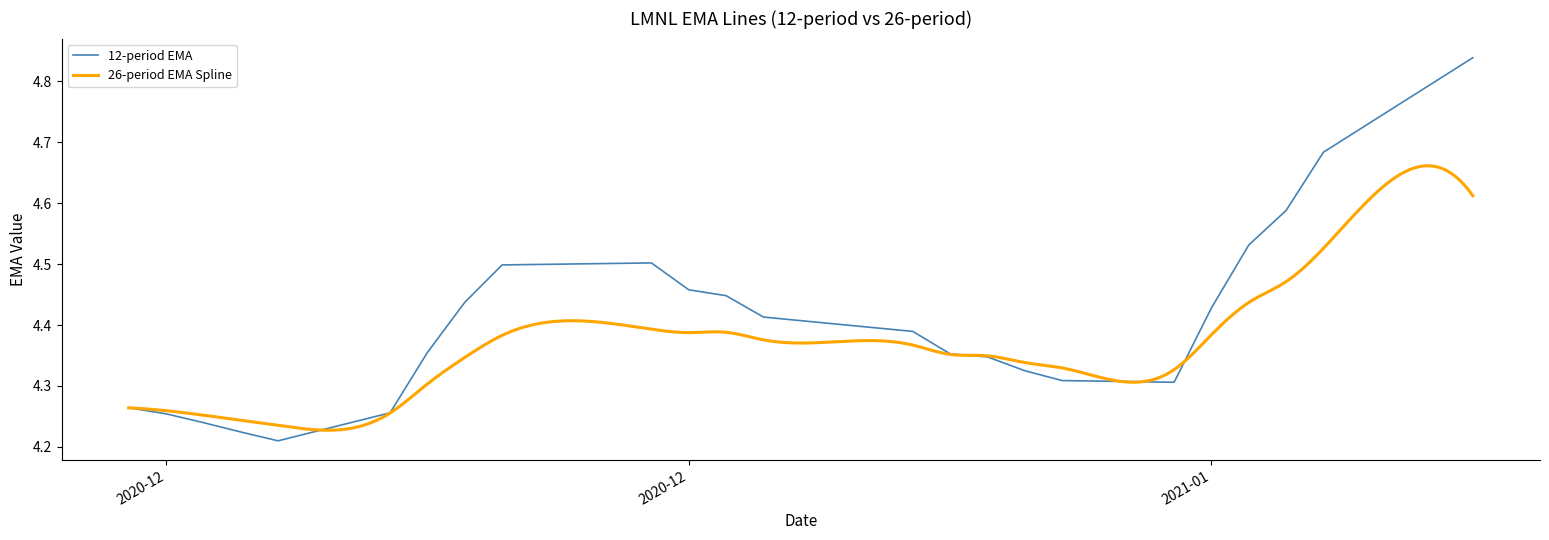

What is the change in value from 2020-12-15 to 2021-01-15?

+0.4